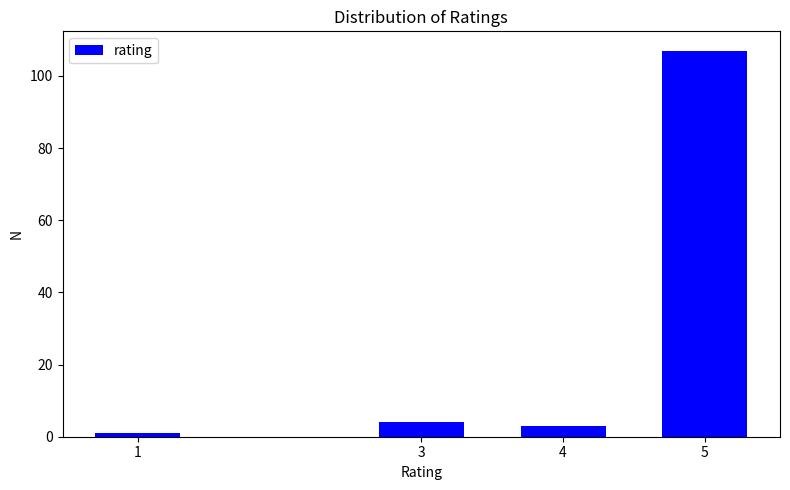

Reading left to right, transcribe all the data shown in this chart.

1	4	3	107